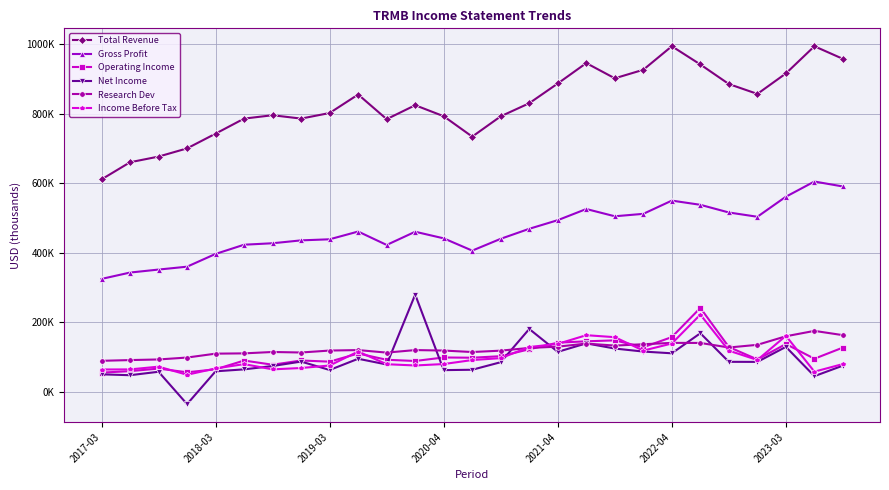

At which label is Research Dev closest to 131750?

18